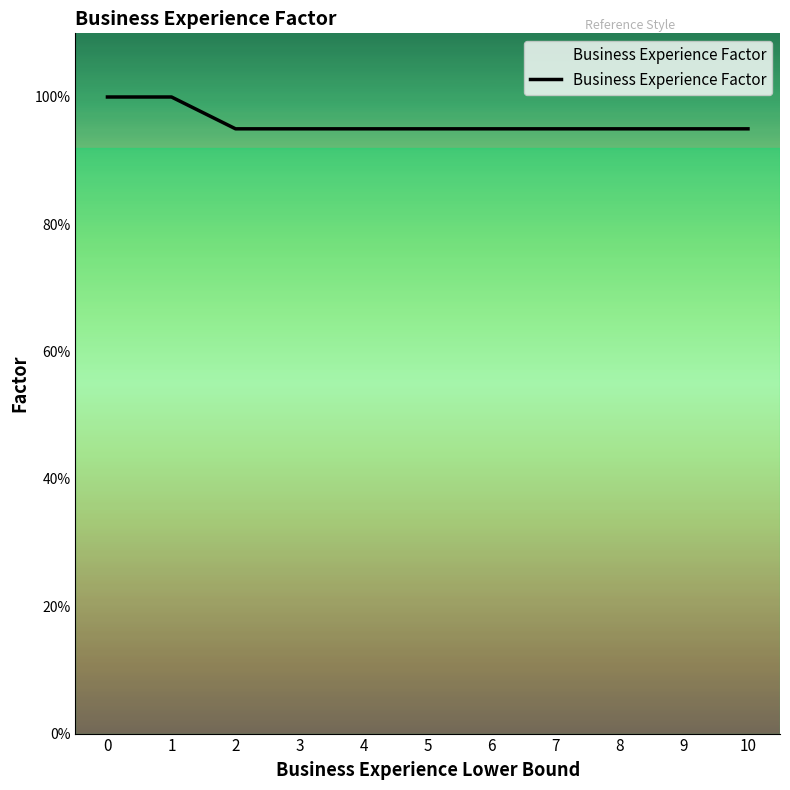

List the labels in order of value, smallest first.

2, 3, 4, 5, 6, 7, 8, 9, 10, 0, 1